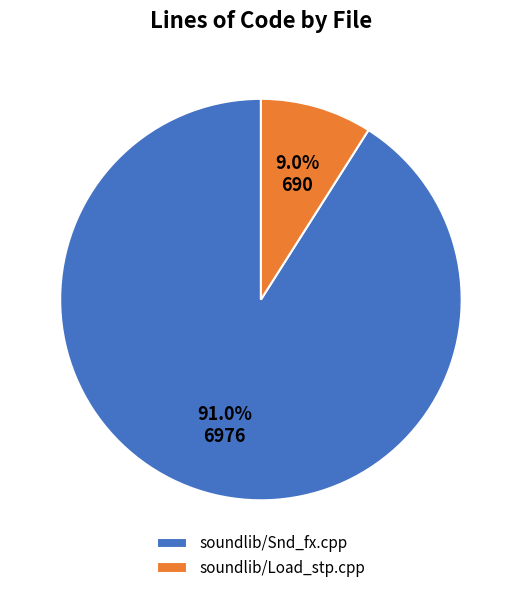

Is it true that soundlib/Snd_fx.cpp is 97% of the pie?

False